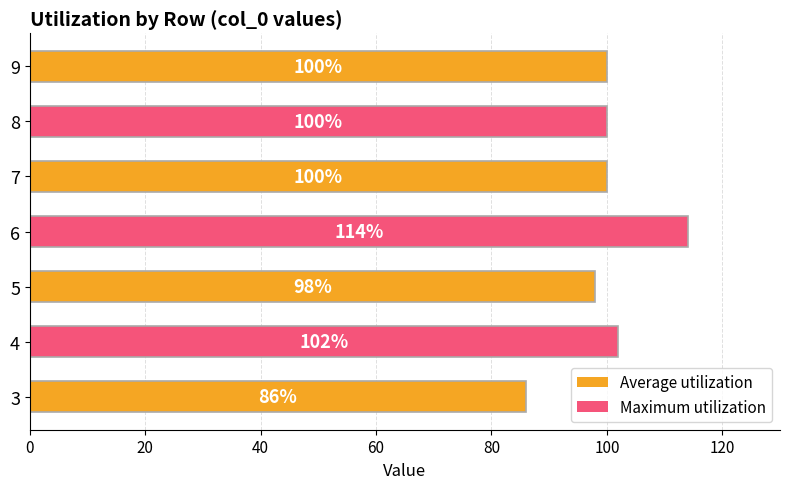

Approximately how many times larger is the value at 7 compared to 8?

1.0